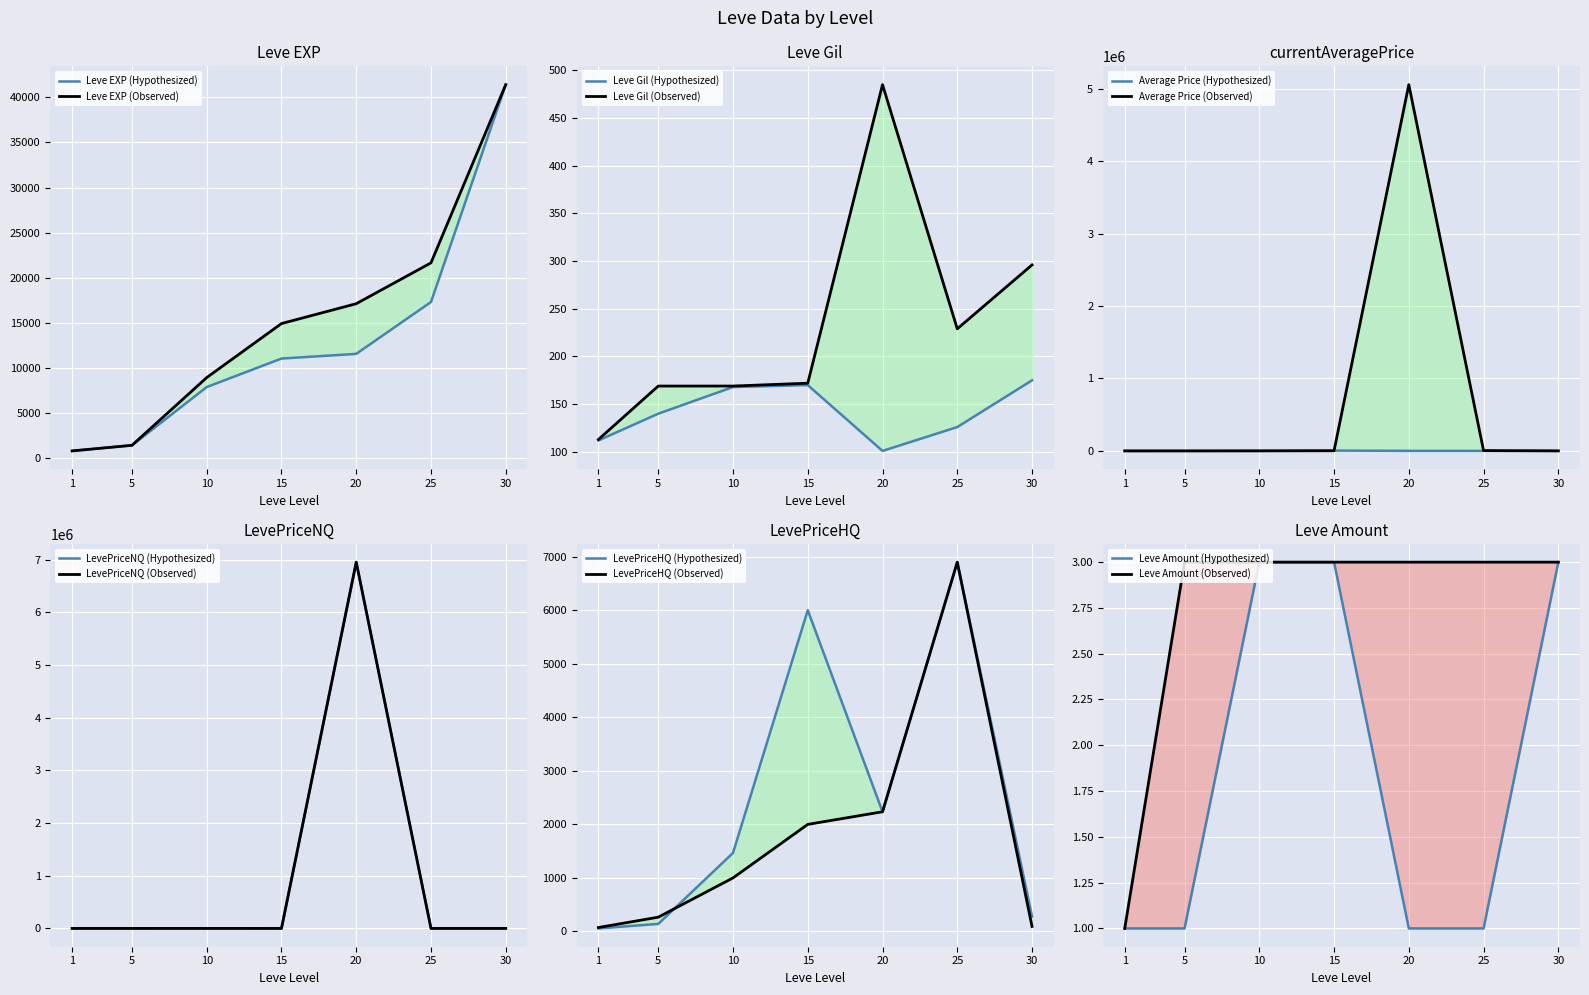

At which label does LevePriceHQ first exceed 1000?

15